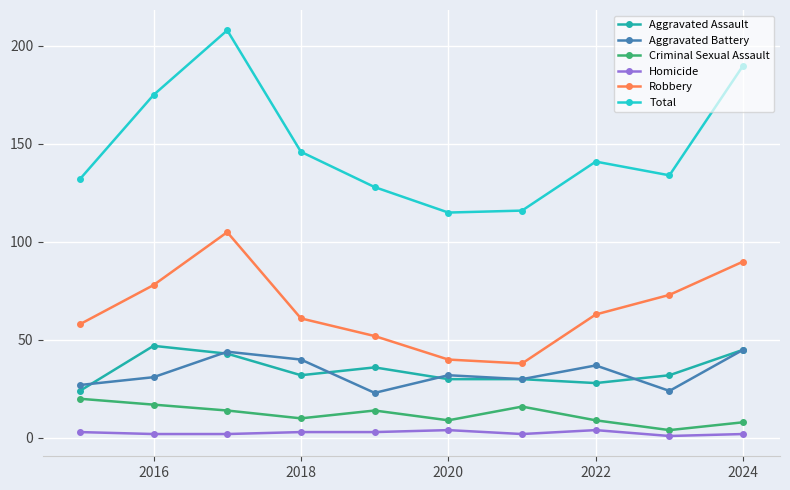

What is the lowest value of the Aggravated Assault series?

24